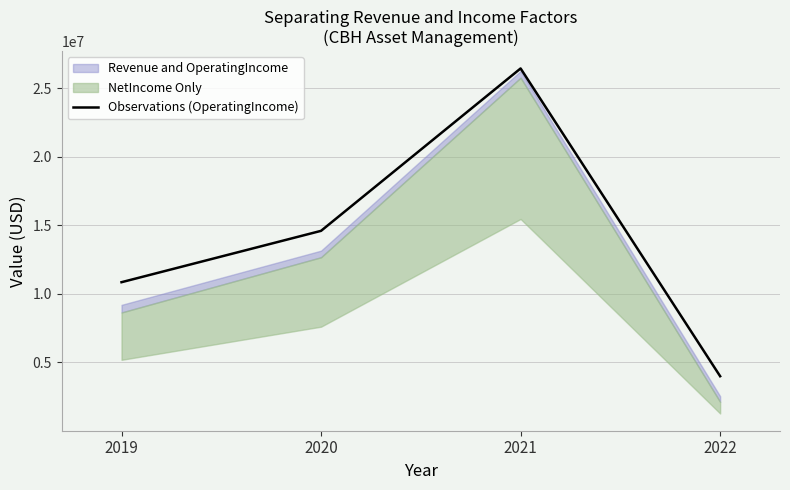

Approximately how many times larger is the value at 2019 compared to 2021?

0.4